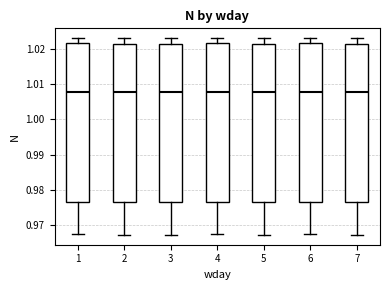

Reading left to right, read every box against the y-axis: the position of its median line, the range the box covers, and the ends of its whiskers. The values are not printed on the chart, so give them approximately, as read against the axis.

1: median 1.008, box 0.976 to 1.022, whiskers 0.968 to 1.023
2: median 1.008, box 0.976 to 1.021, whiskers 0.967 to 1.023
3: median 1.008, box 0.976 to 1.021, whiskers 0.967 to 1.023
4: median 1.008, box 0.976 to 1.022, whiskers 0.968 to 1.023
5: median 1.008, box 0.976 to 1.021, whiskers 0.967 to 1.023
6: median 1.008, box 0.976 to 1.022, whiskers 0.968 to 1.023
7: median 1.008, box 0.976 to 1.021, whiskers 0.967 to 1.023